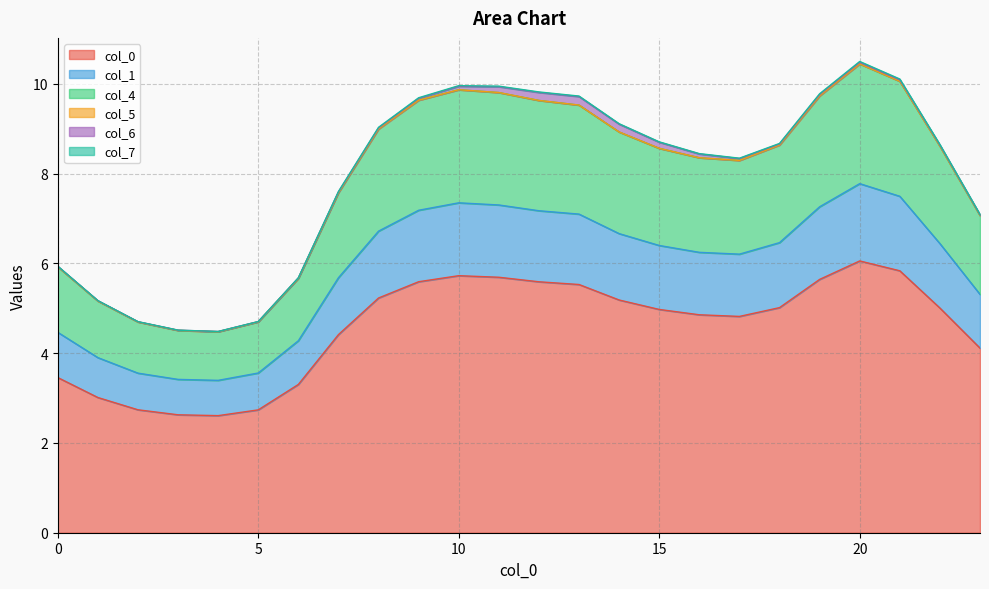

Is it true that col_0 equals 2.7 at 5?

True